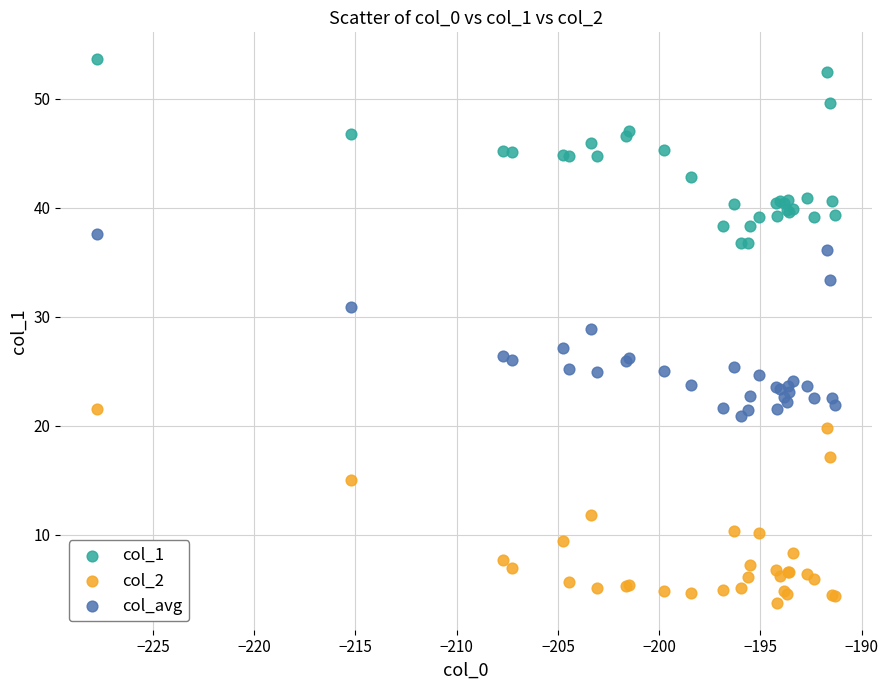

Which series reaches the maximum Y coordinate?

col_1